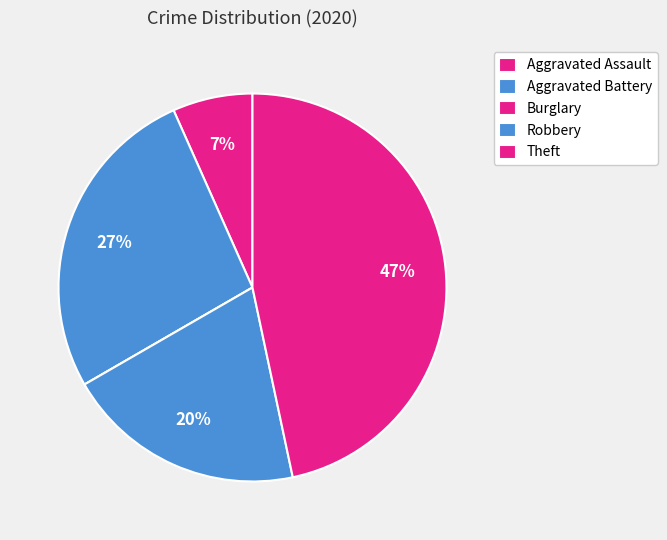

Count the number of slices in the pie.

5